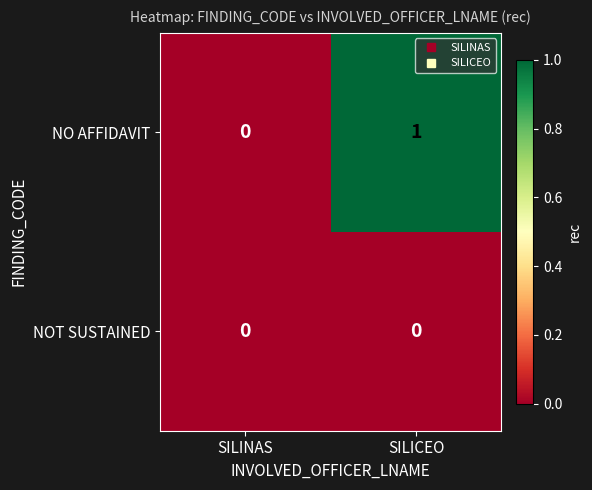

List the series in order of their overall mean, highest first.

NO AFFIDAVIT, NOT SUSTAINED